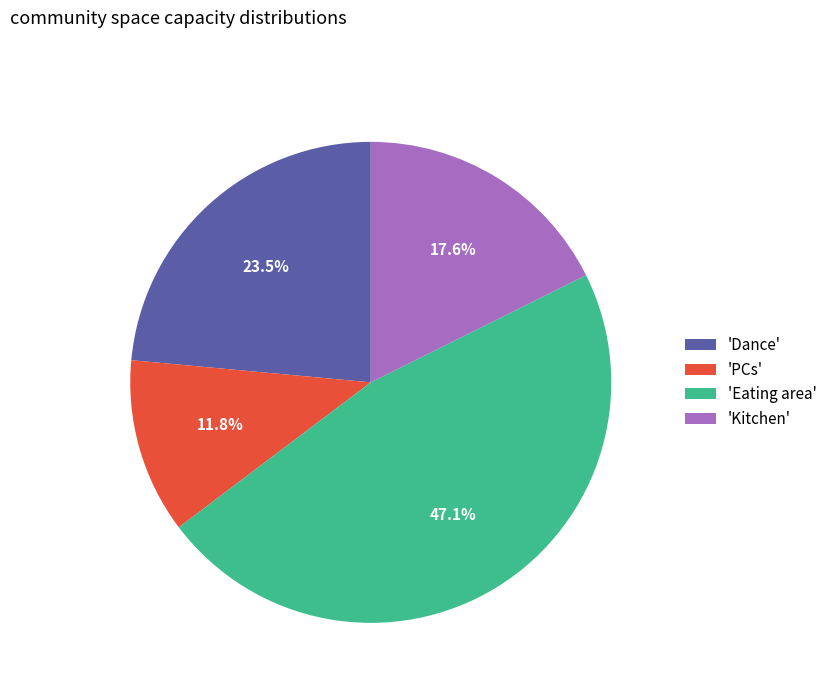

Is there any slice that represents more than half of the pie?

No